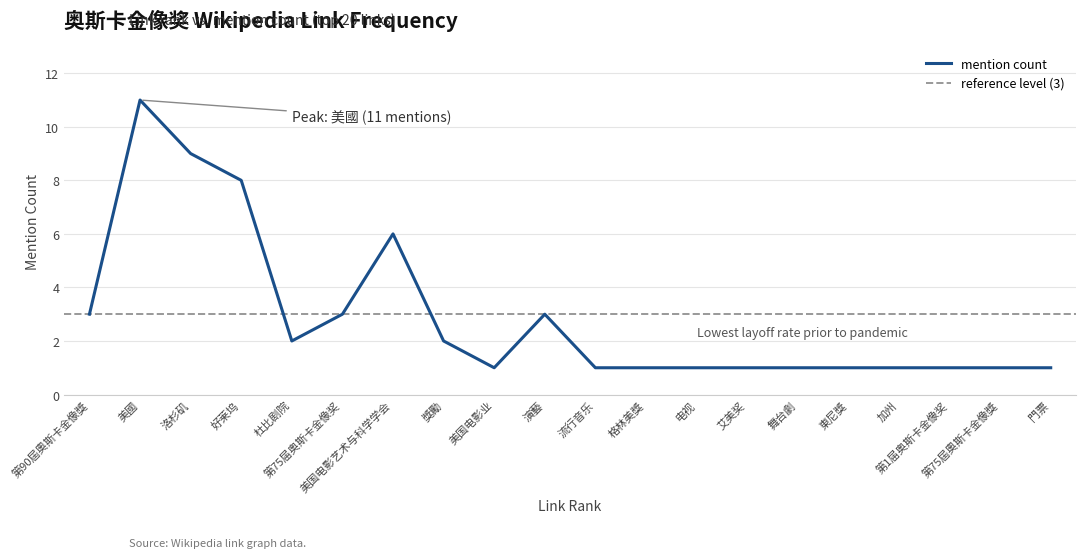

The chart shows a value of 11 at 門票. True or false?

False